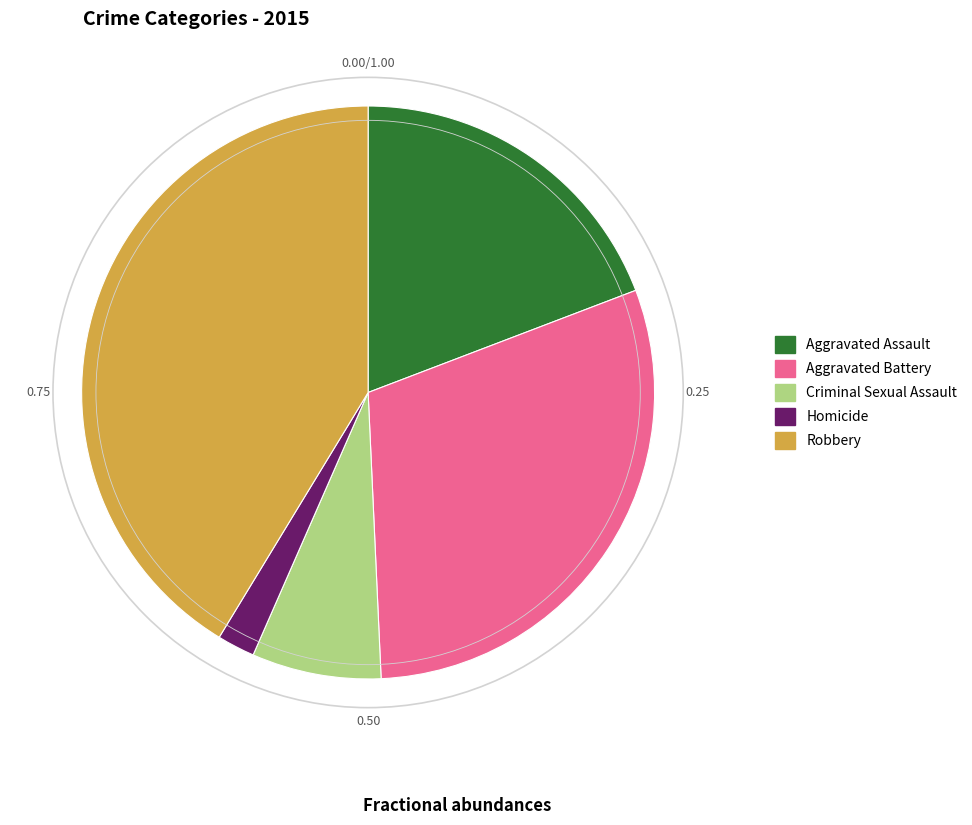

What is the ratio of the value at Aggravated Assault to the value at Robbery?

0.5